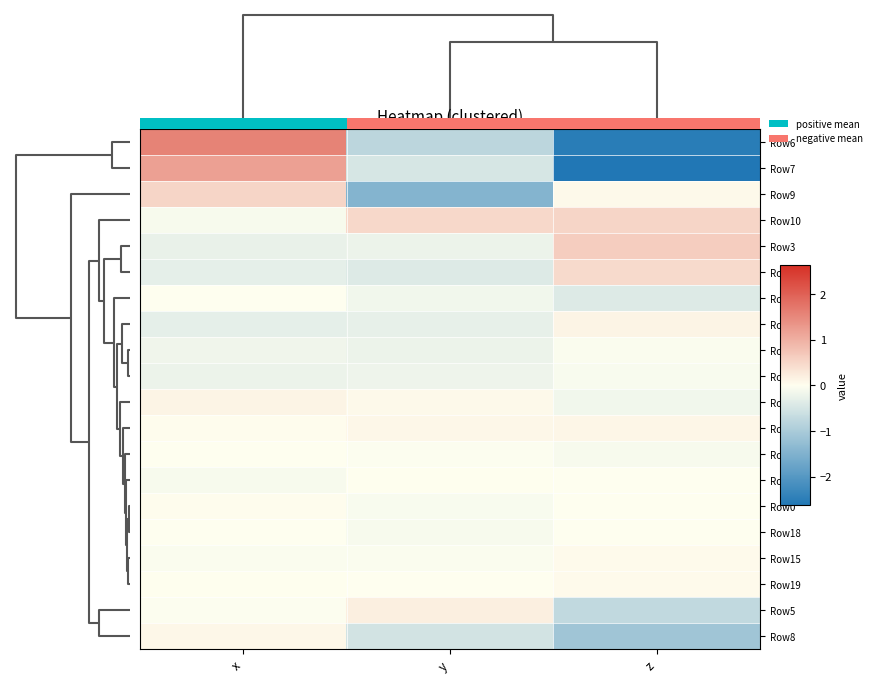

How many values in the Row8 series exceed 0?

1